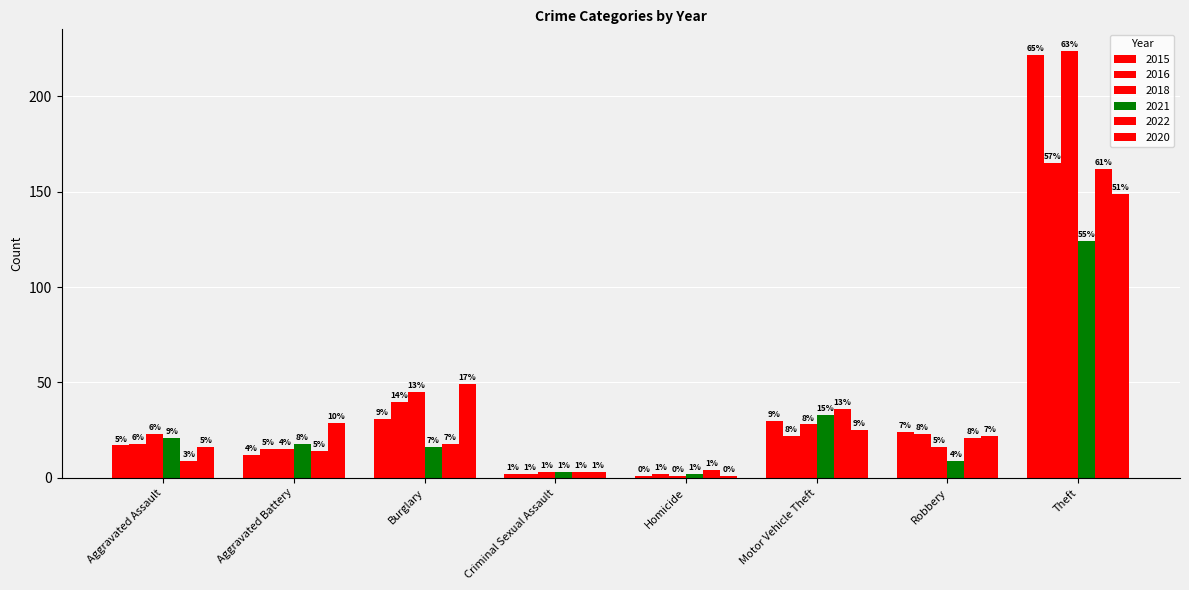

What is the label of the 7th bar from the left?

Robbery